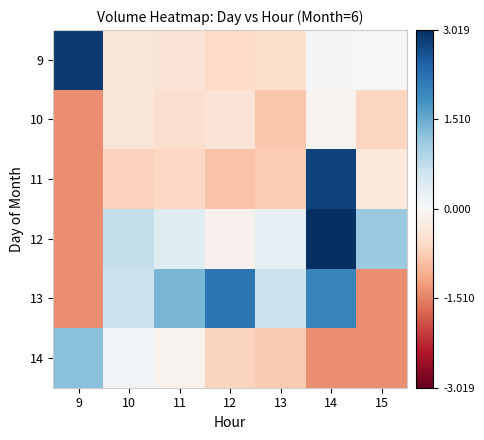

Reading right to left, list all the values displayed in this chart.

9: 15=149.2	14=60518.2	13=-539680.8	12=-601563.8	11=-388694.8	10=-368748.8	9=2890549.2
10: 15=-657309.8	14=-112016.8	13=-833039.8	12=-385462.8	11=-479041.8	10=-368748.8	9=-1393413.8
11: 15=-324369.8	14=2801174.2	13=-759789.8	12=-871596.8	11=-636552.8	10=-690989.8	9=-1393413.8
12: 15=1111323.2	14=3019245.2	13=259498.2	12=-135537.8	11=374236.2	10=725669.2	9=-1393413.8
13: 15=-1393413.8	14=2016772.2	13=640115.2	12=2174190.2	11=1390235.2	10=658760.2	9=-1393413.8
14: 15=-1393413.8	14=-1393413.8	13=-792462.8	12=-672424.8	11=-98267.8	10=85557.2	9=1262202.2